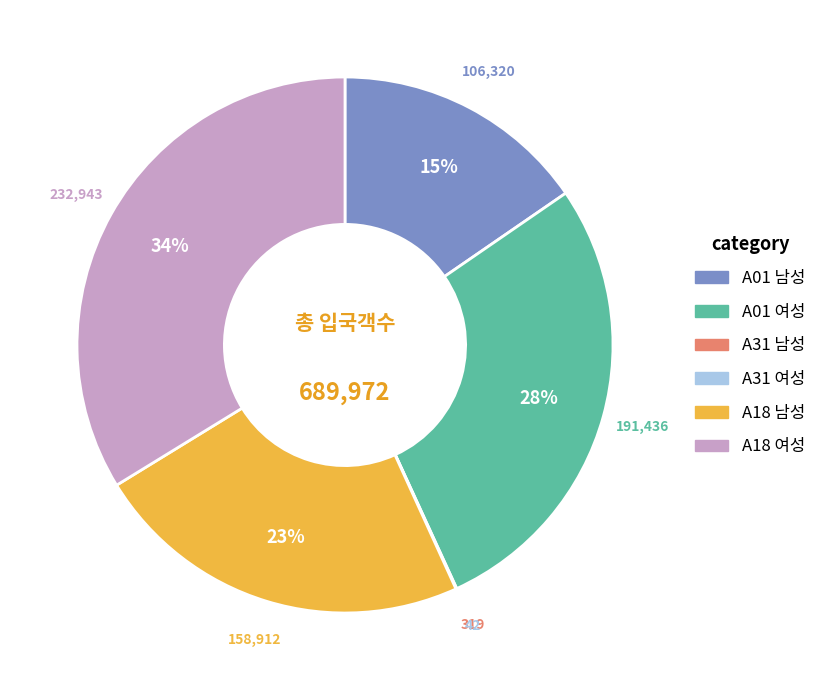

What is the largest slice in the pie chart?

A18 여성